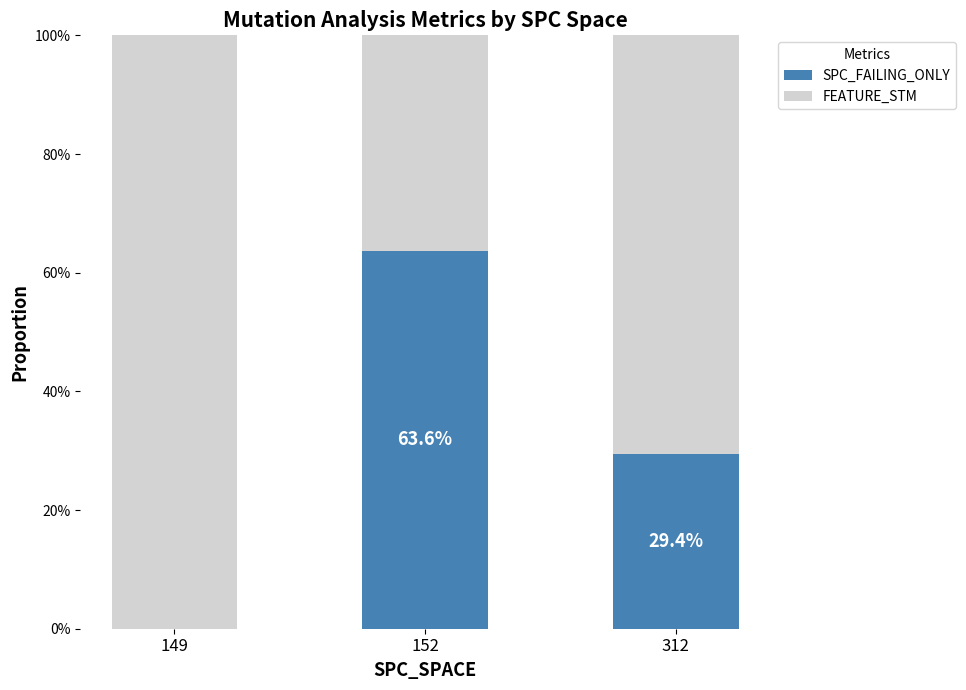

How many values in the SPC_FAILING_ONLY series exceed 29?

2